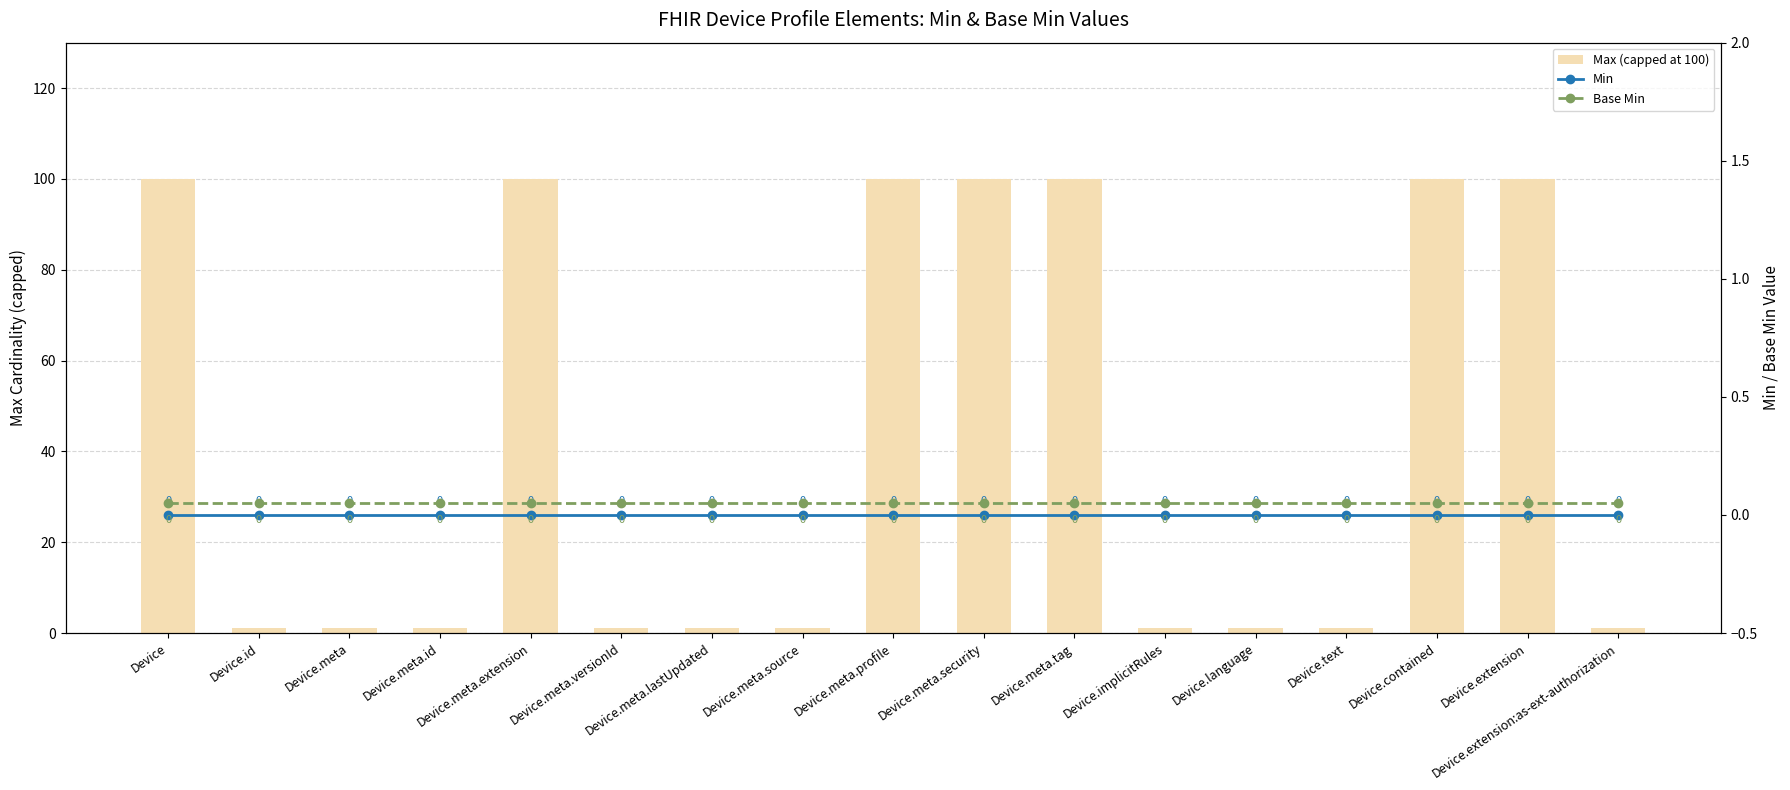

At how many categories does at least one series exceed 14?

7